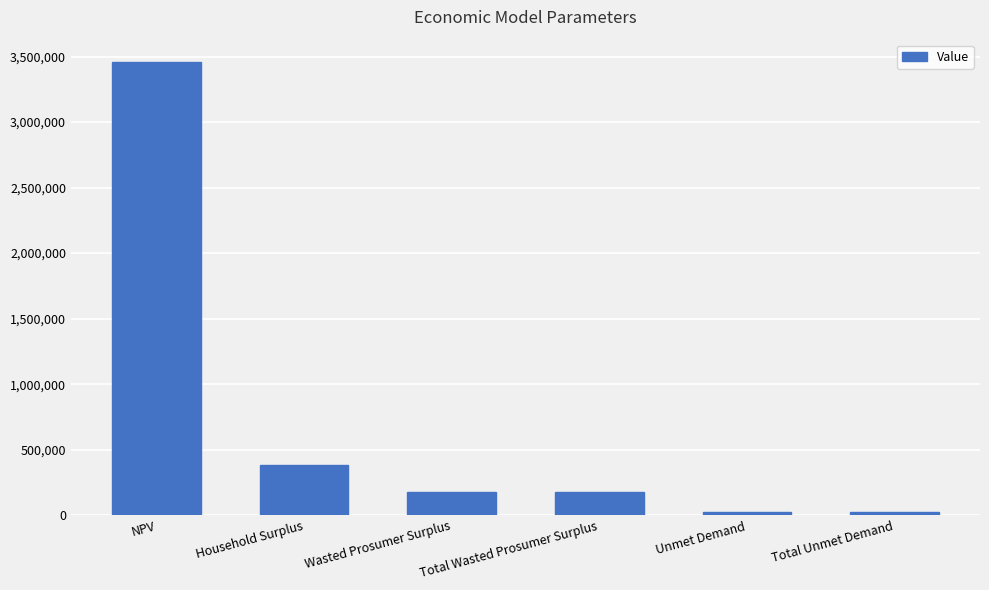

What is the approximate value at Wasted Prosumer Surplus?

173398.7